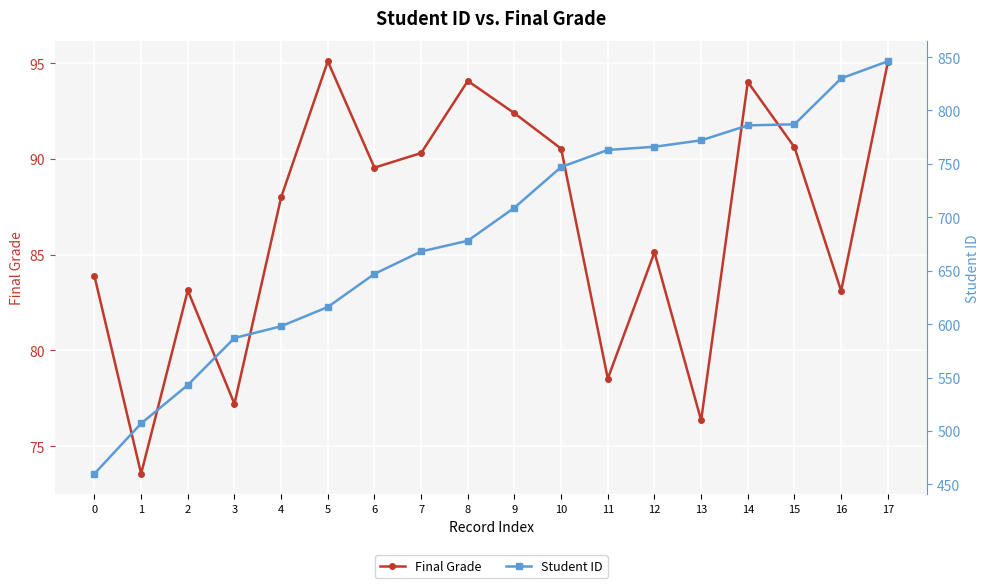

What is the average value of the Final Grade series?

86.7